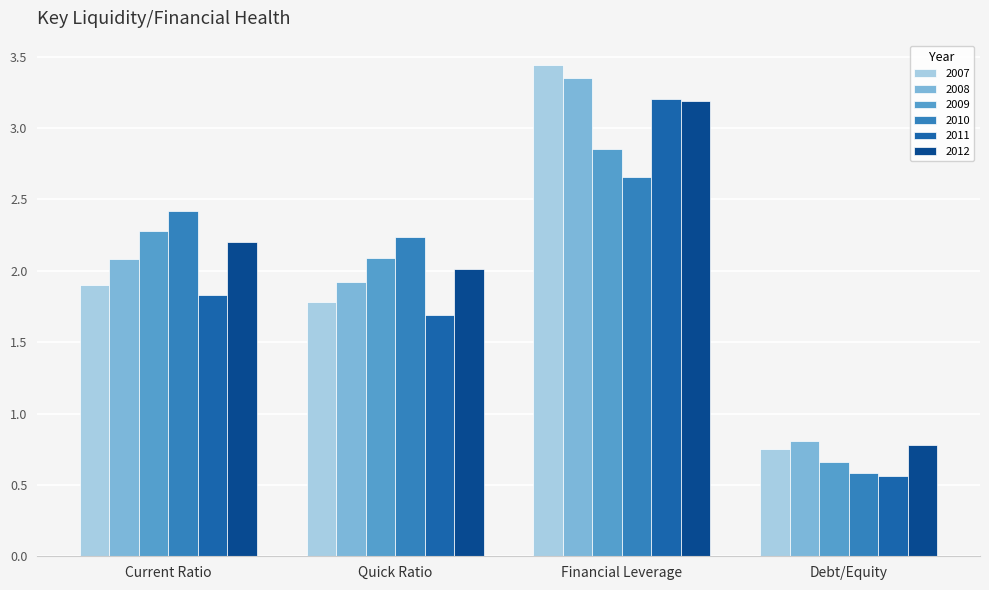

What is the difference between the maximum and minimum values in the 2012 series?

2.4